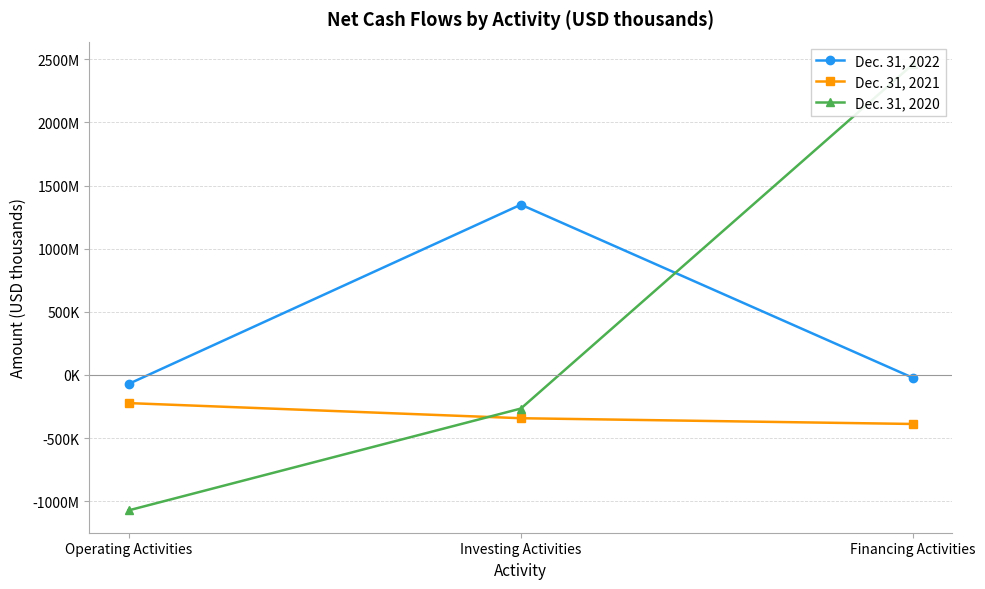

At which category is the sum across all series the highest?

Financing Activities